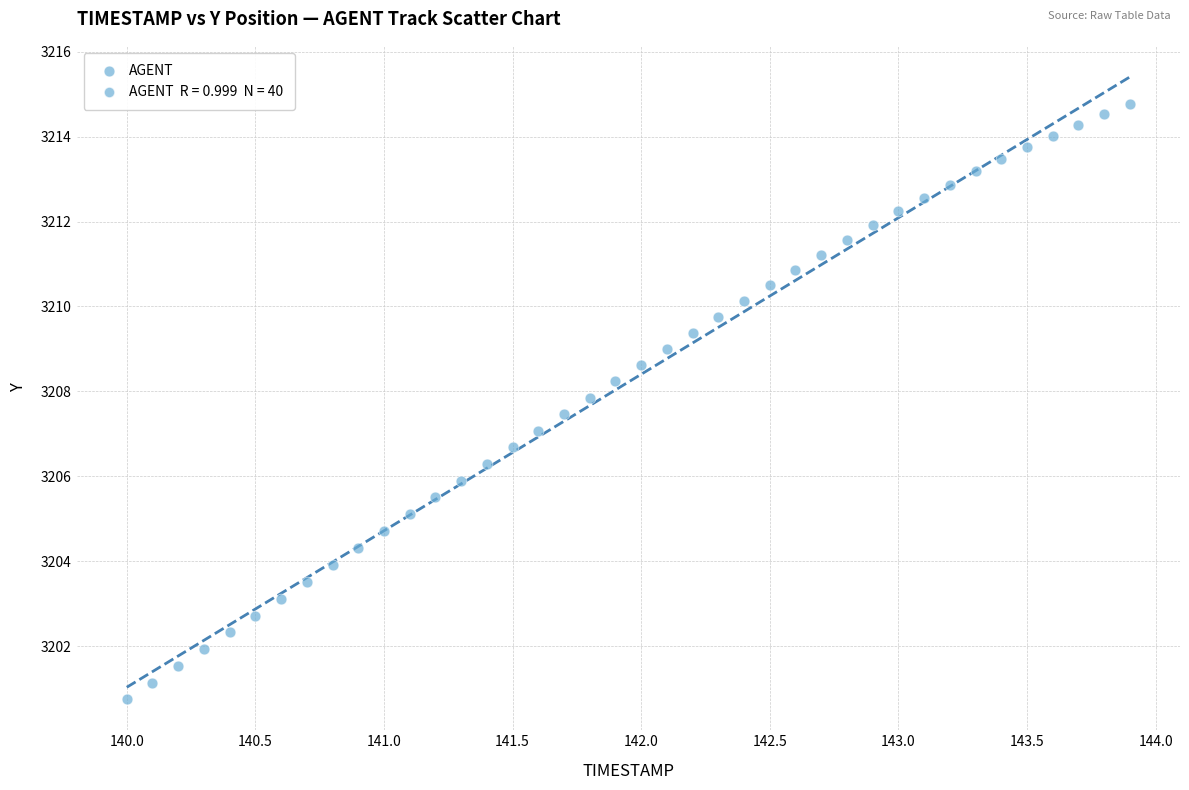

What is the range of X values (max minus min)?

3.9